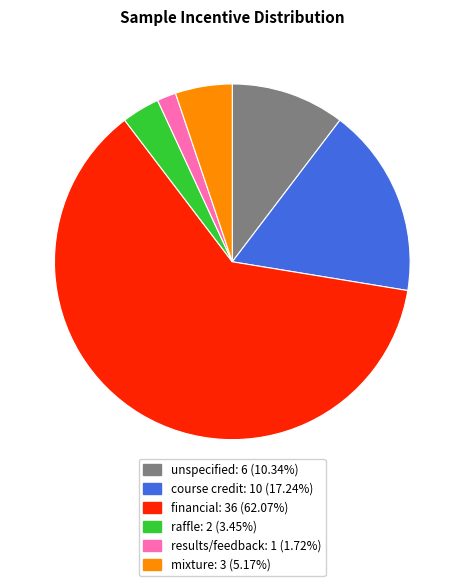

Is there any slice that represents more than half of the pie?

Yes